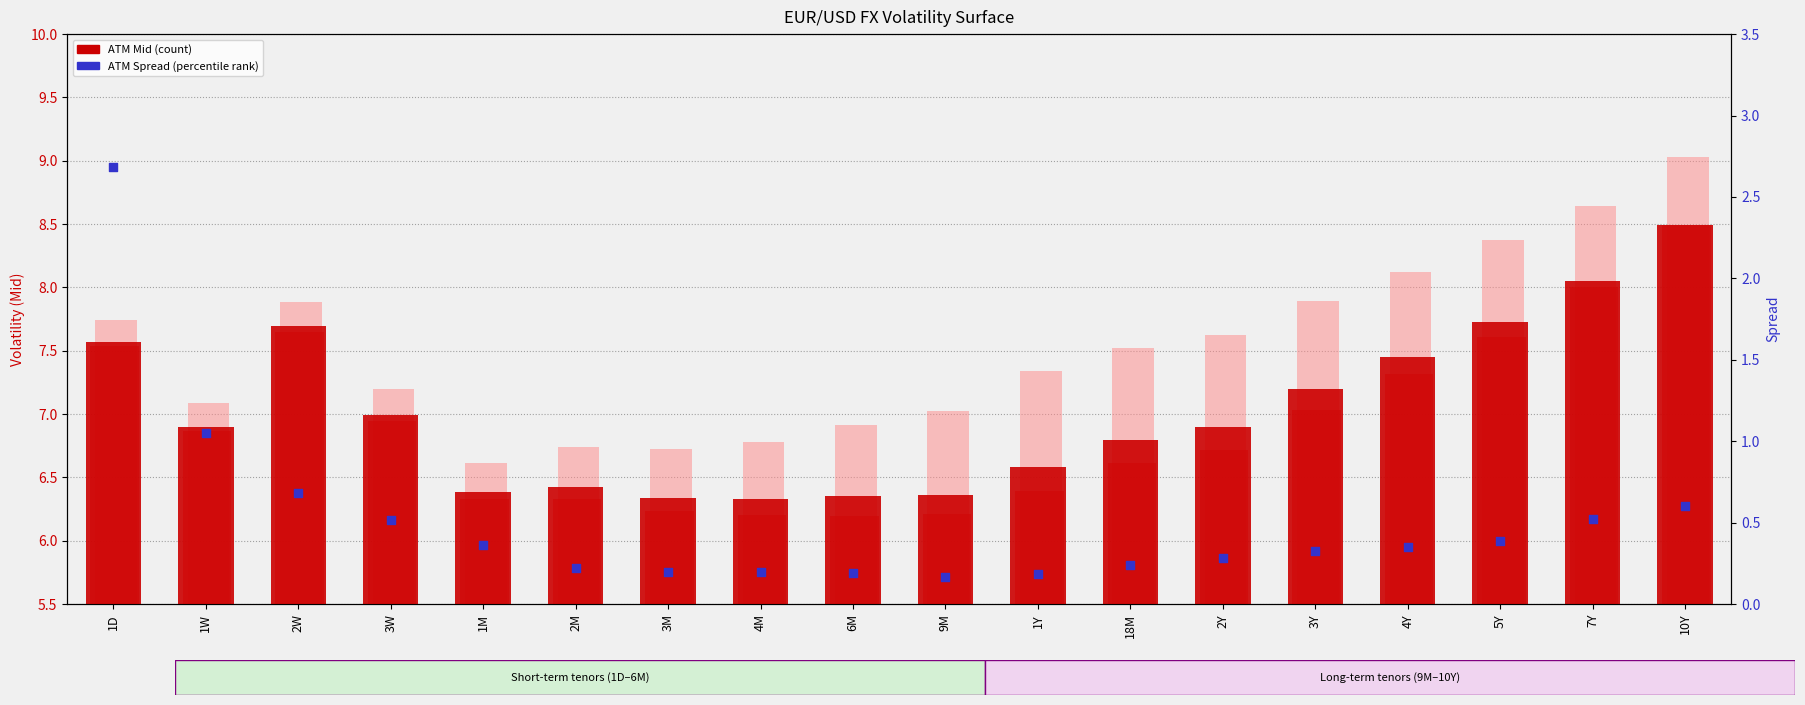

Which series has the largest Y range (max minus min)?

ATM Spread